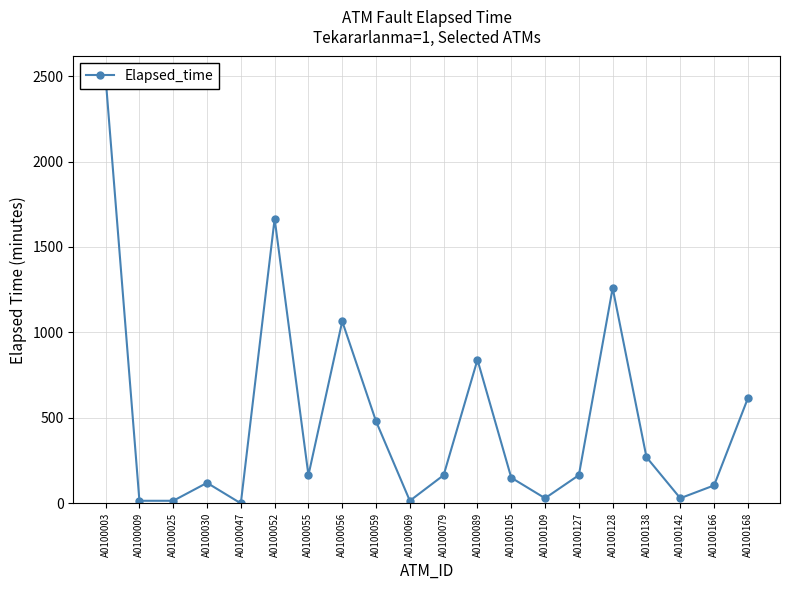

Where does the data first go above 165?

A0100003